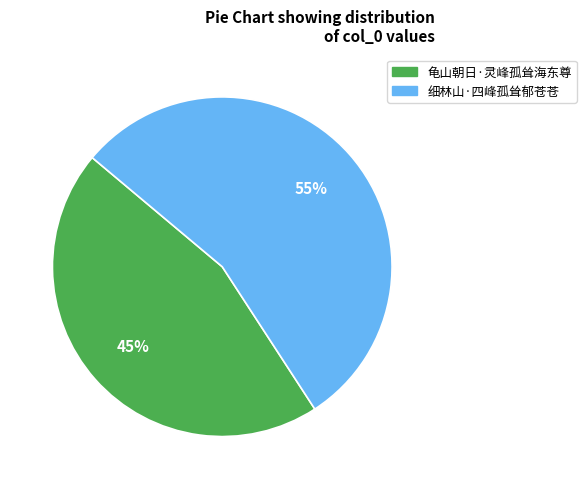

Do 细林山·四峰孤耸郁苍苍 and 龟山朝日·灵峰孤耸海东尊 together represent more than half of the pie?

Yes